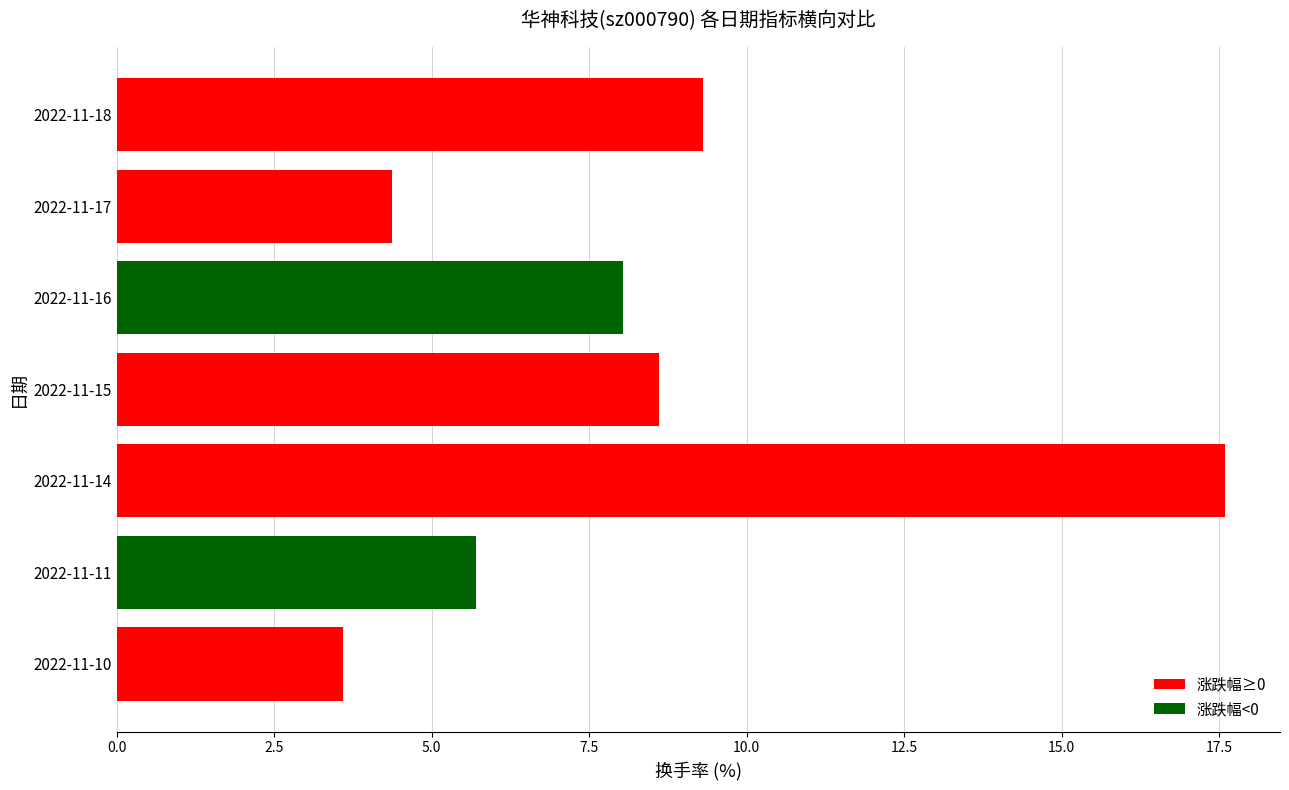

Reading top to bottom, transcribe all the data shown in this chart.

9.3	4.4	8.0	8.6	17.6	5.7	3.6